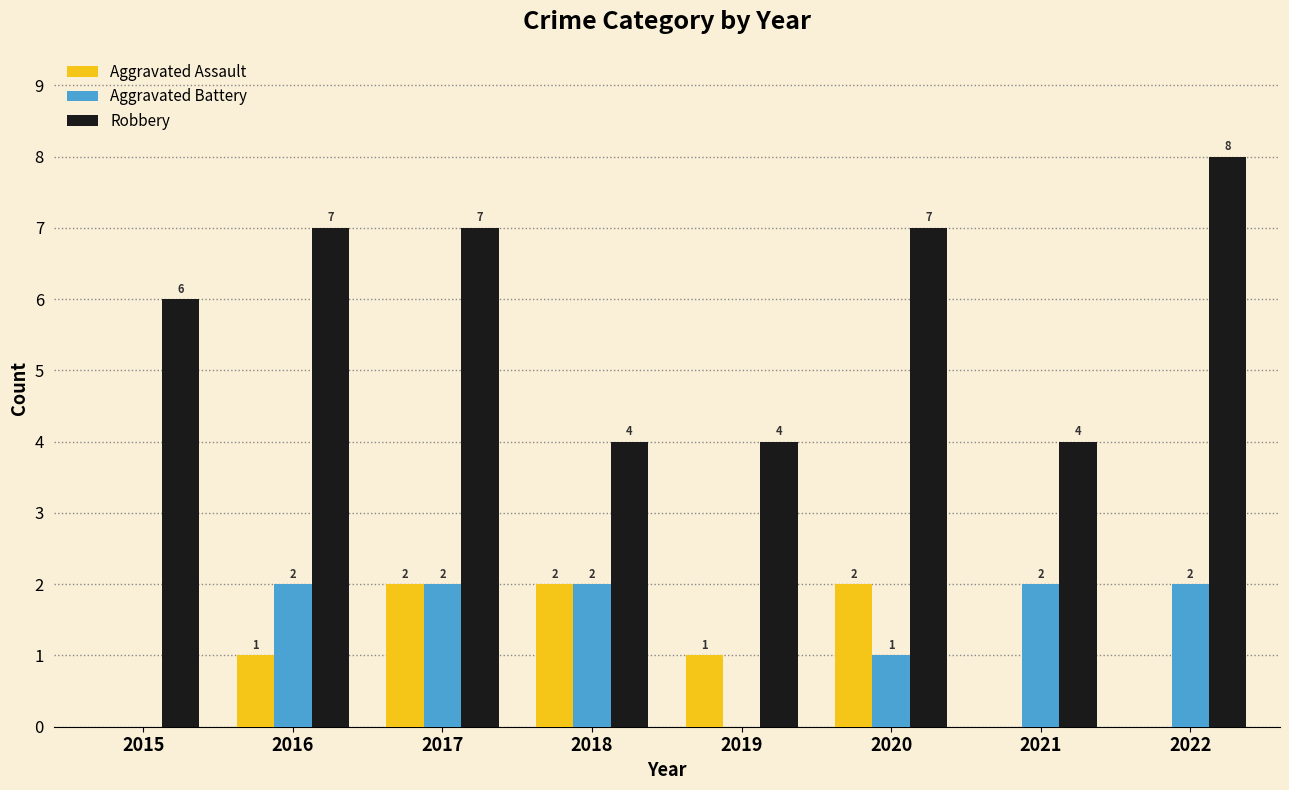

How many data points does each series have?

8